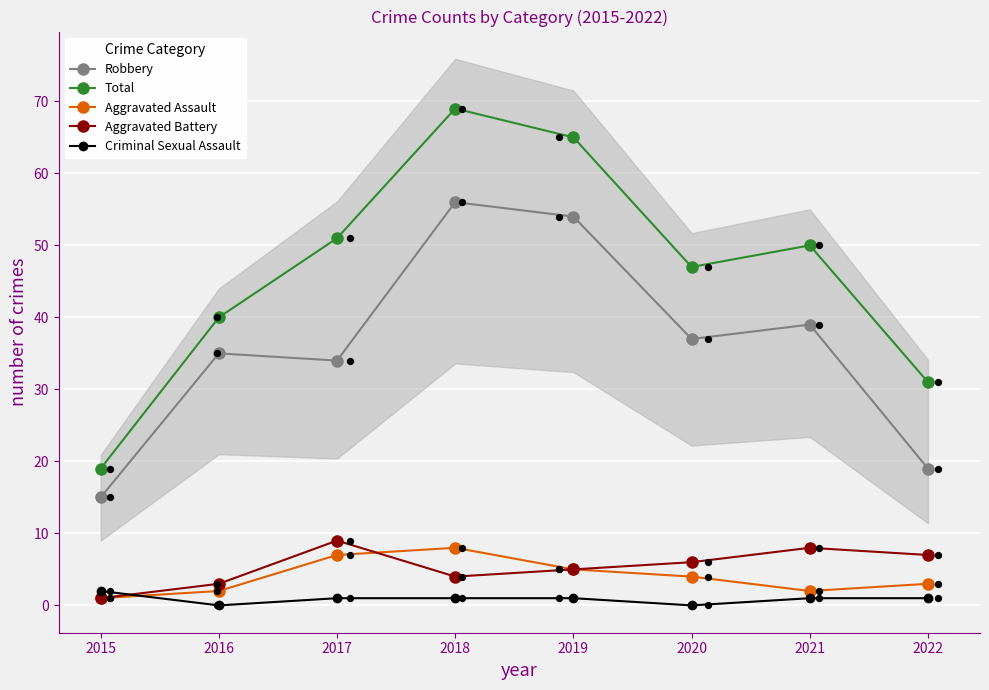

Which series has the largest total across all categories?

Total